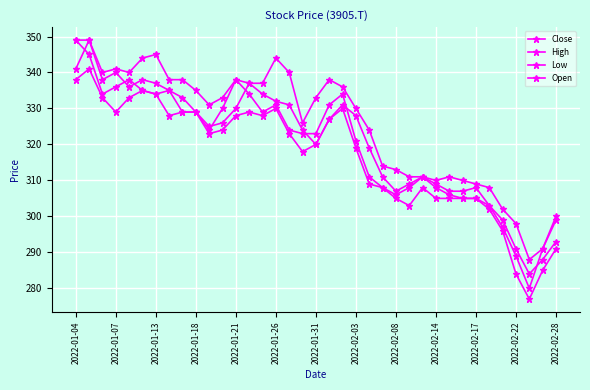

What is the minimum value shown in the chart?

277